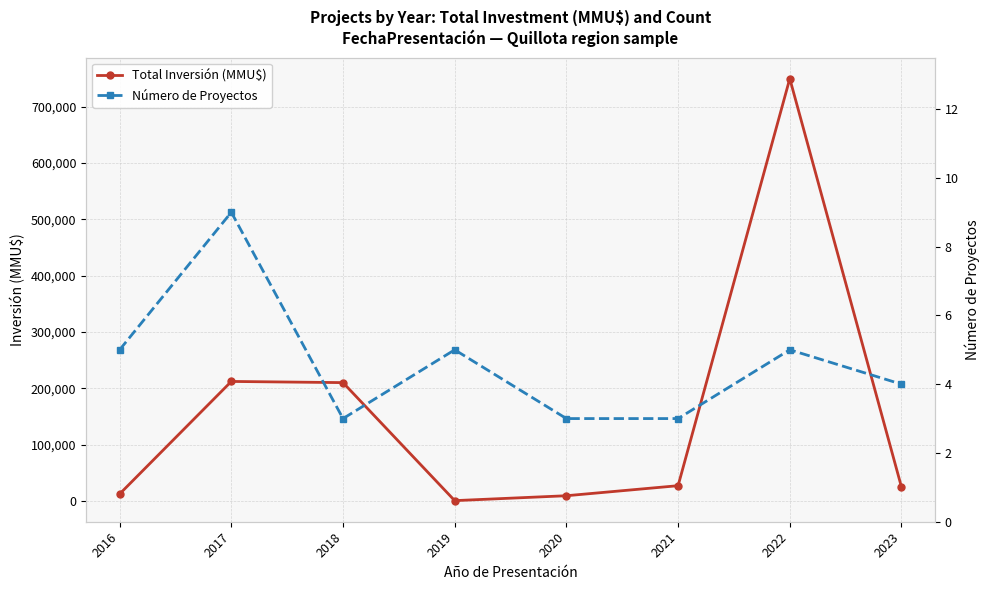

At how many categories does at least one series exceed 149099?

3